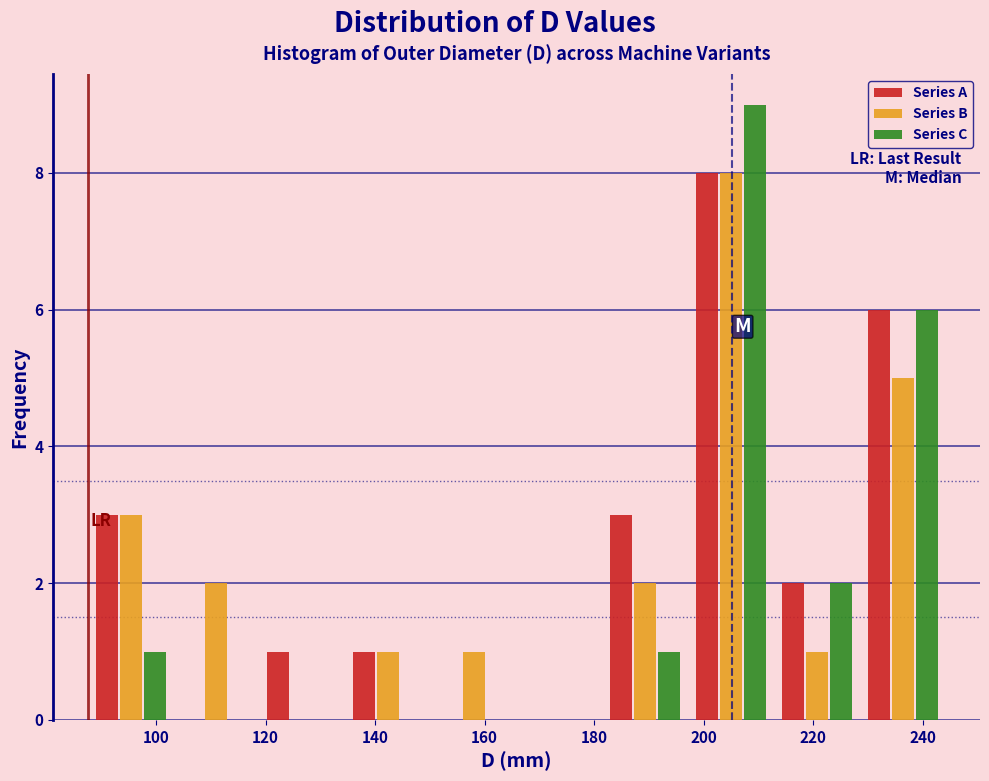

Reading left to right, list every range on the x-axis with the height of the bar of each series over it. Neither the bar edges nor the heights are printed on the chart, so give them approximately, as read against the axes.

88 to 104: Series A=3	Series B=3	Series C=1
104 to 118: Series A=0	Series B=2	Series C=0
118 to 134: Series A=1	Series B=0	Series C=0
134 to 150: Series A=1	Series B=1	Series C=0
150 to 166: Series A=0	Series B=1	Series C=0
166 to 182: Series A=0	Series B=0	Series C=0
182 to 198: Series A=3	Series B=2	Series C=1
198 to 212: Series A=8	Series B=8	Series C=9
212 to 228: Series A=2	Series B=1	Series C=2
228 to 244: Series A=6	Series B=5	Series C=6